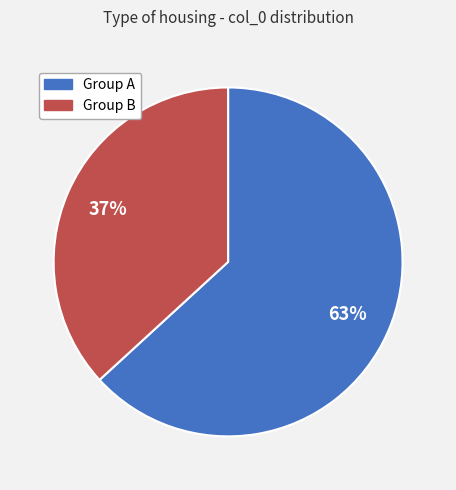

Is there a majority slice in this chart?

Yes